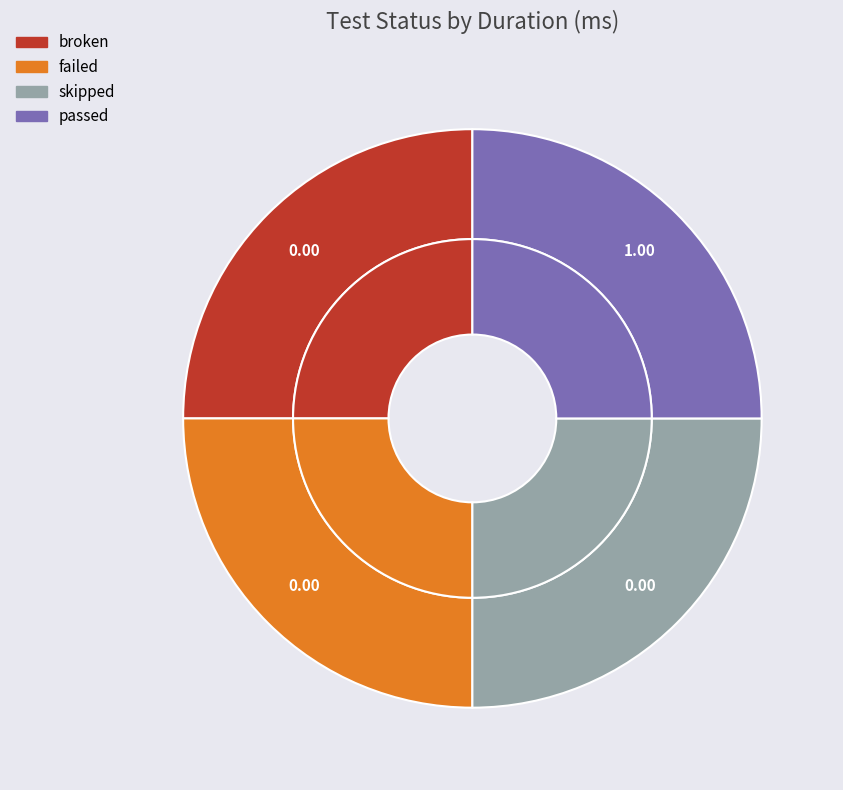

Do skipped and broken together represent more than half of the pie?

No